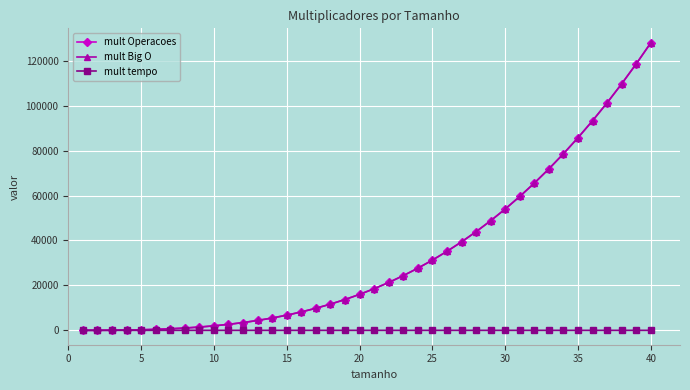

Does the chart have visible grid lines?

Yes